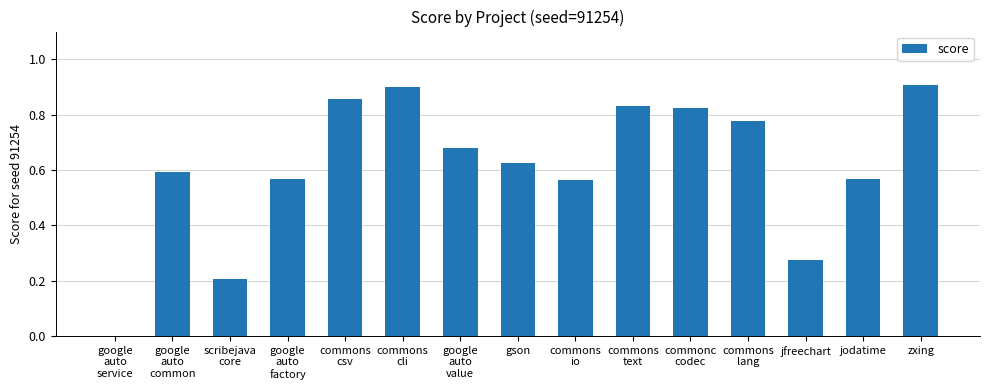

Are the bars horizontal?

No